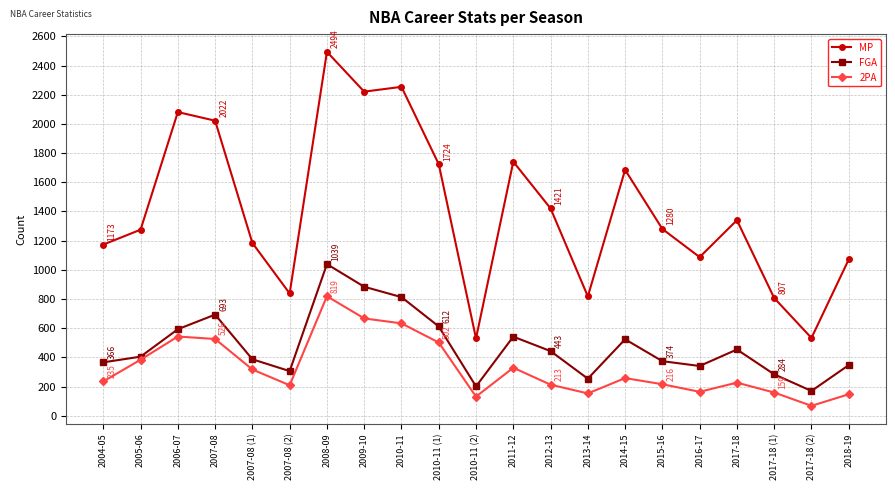

Which category has the lowest value across all series?

2017-18 (2)